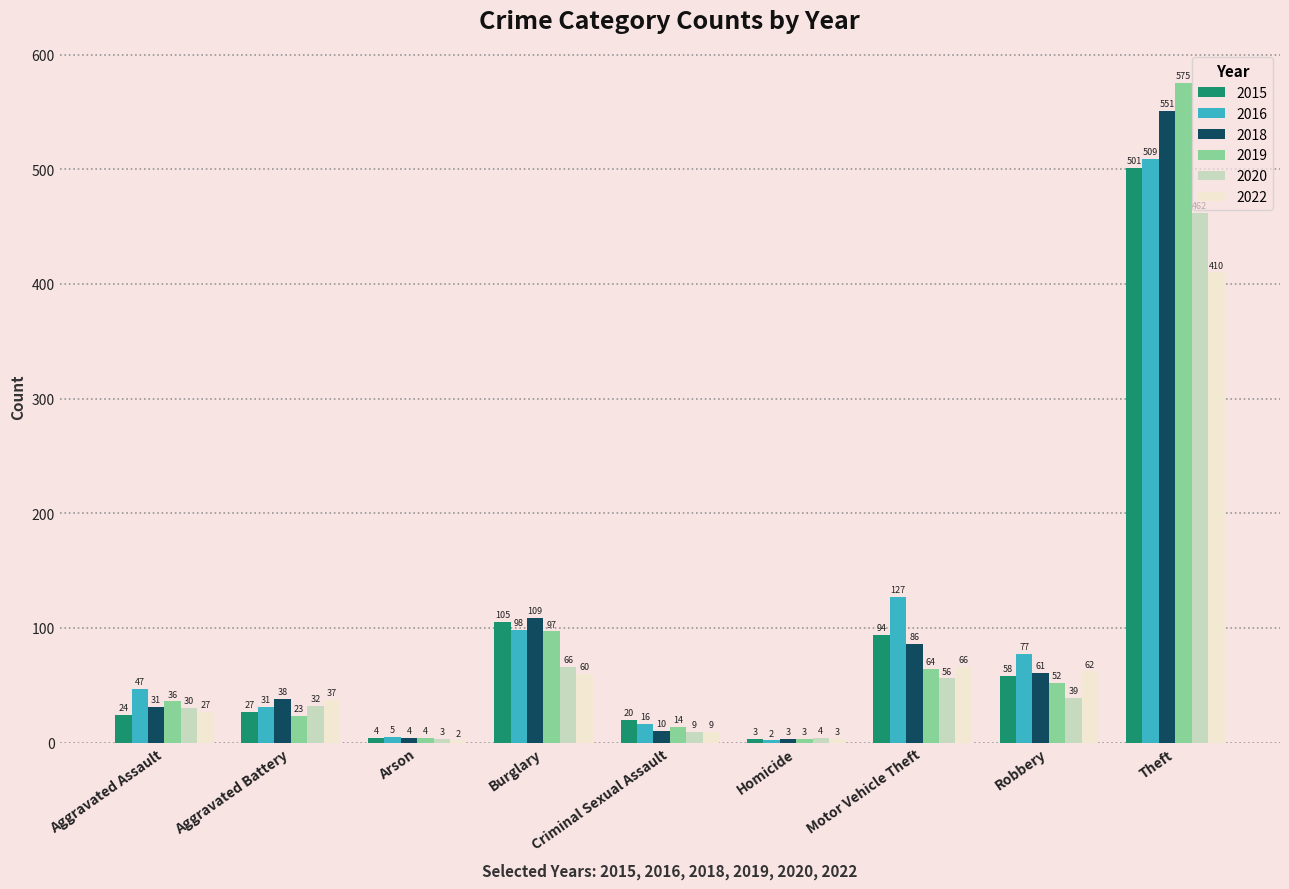

Read the 2016 value at Criminal Sexual Assault.

16